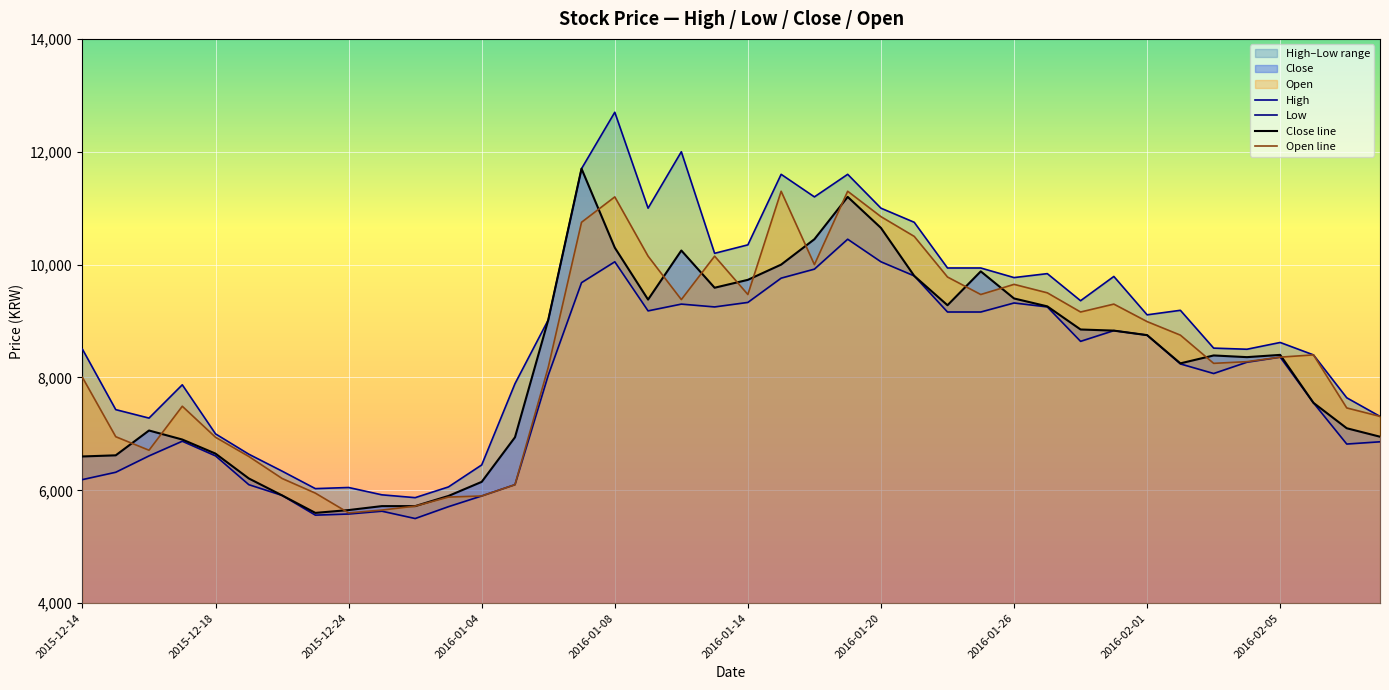

What is the lowest value of the High series?

5870